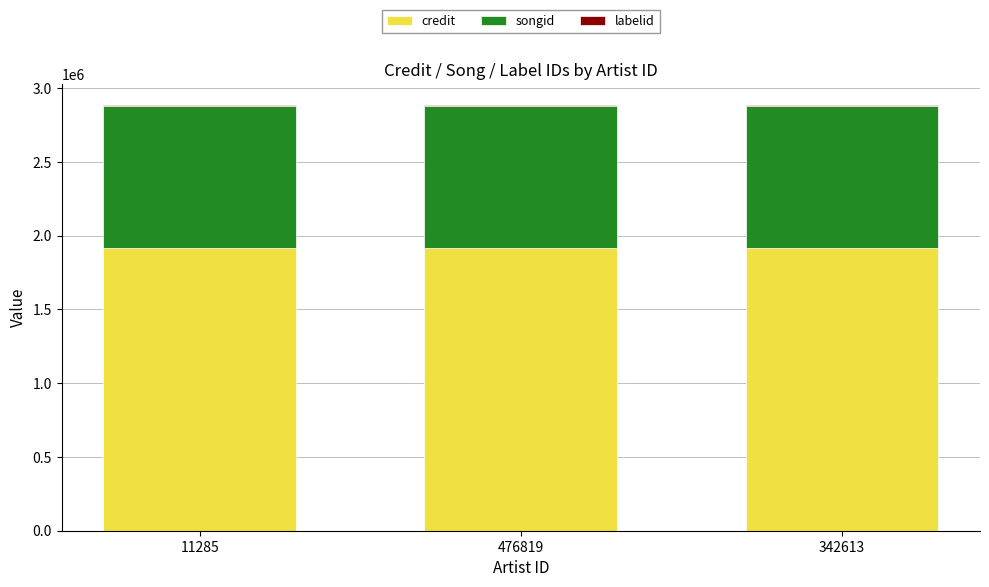

The value of credit at 342613 is 1912969. True or false?

True